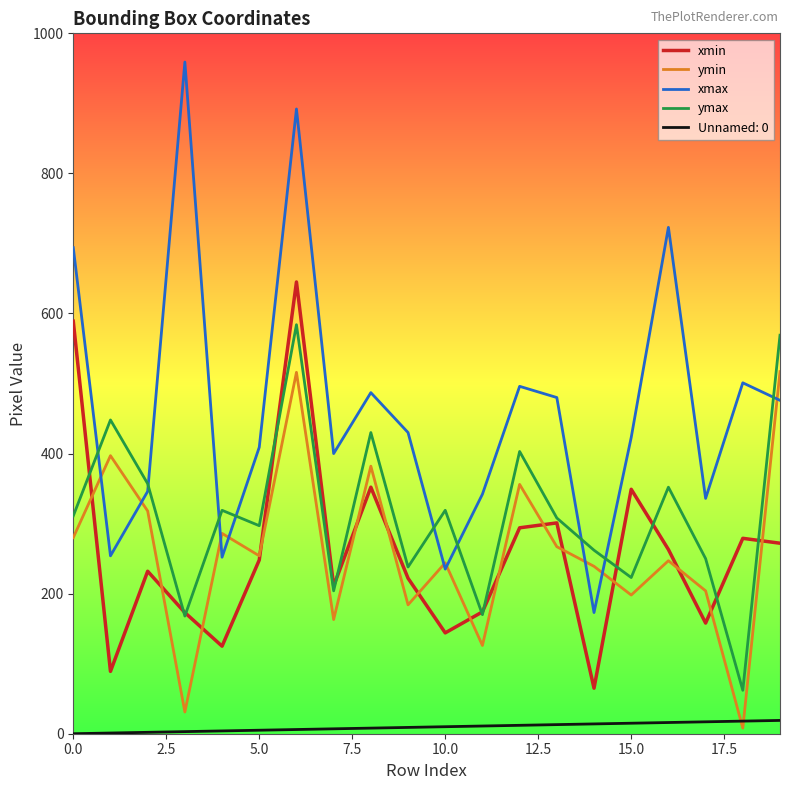

List the series in order of their peak value, lowest first.

Unnamed: 0, ymin, ymax, xmin, xmax